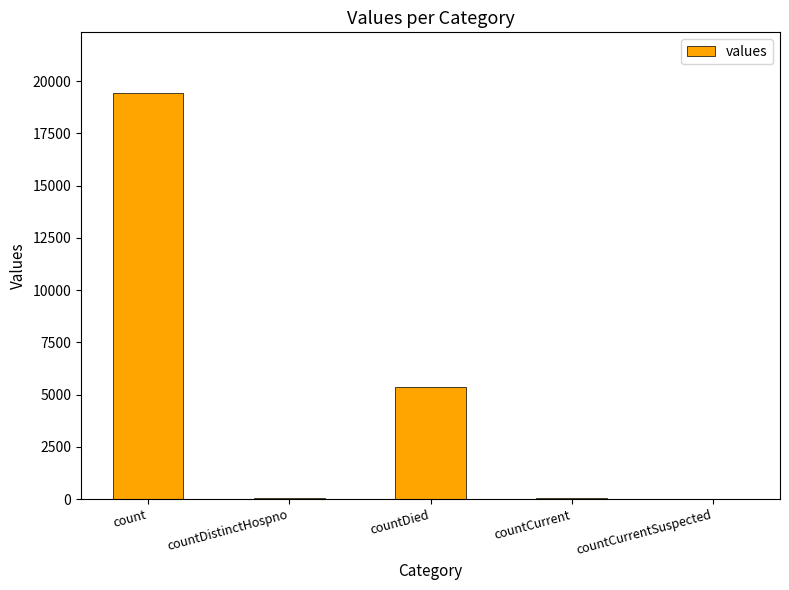

What is the sum of all values?

24875